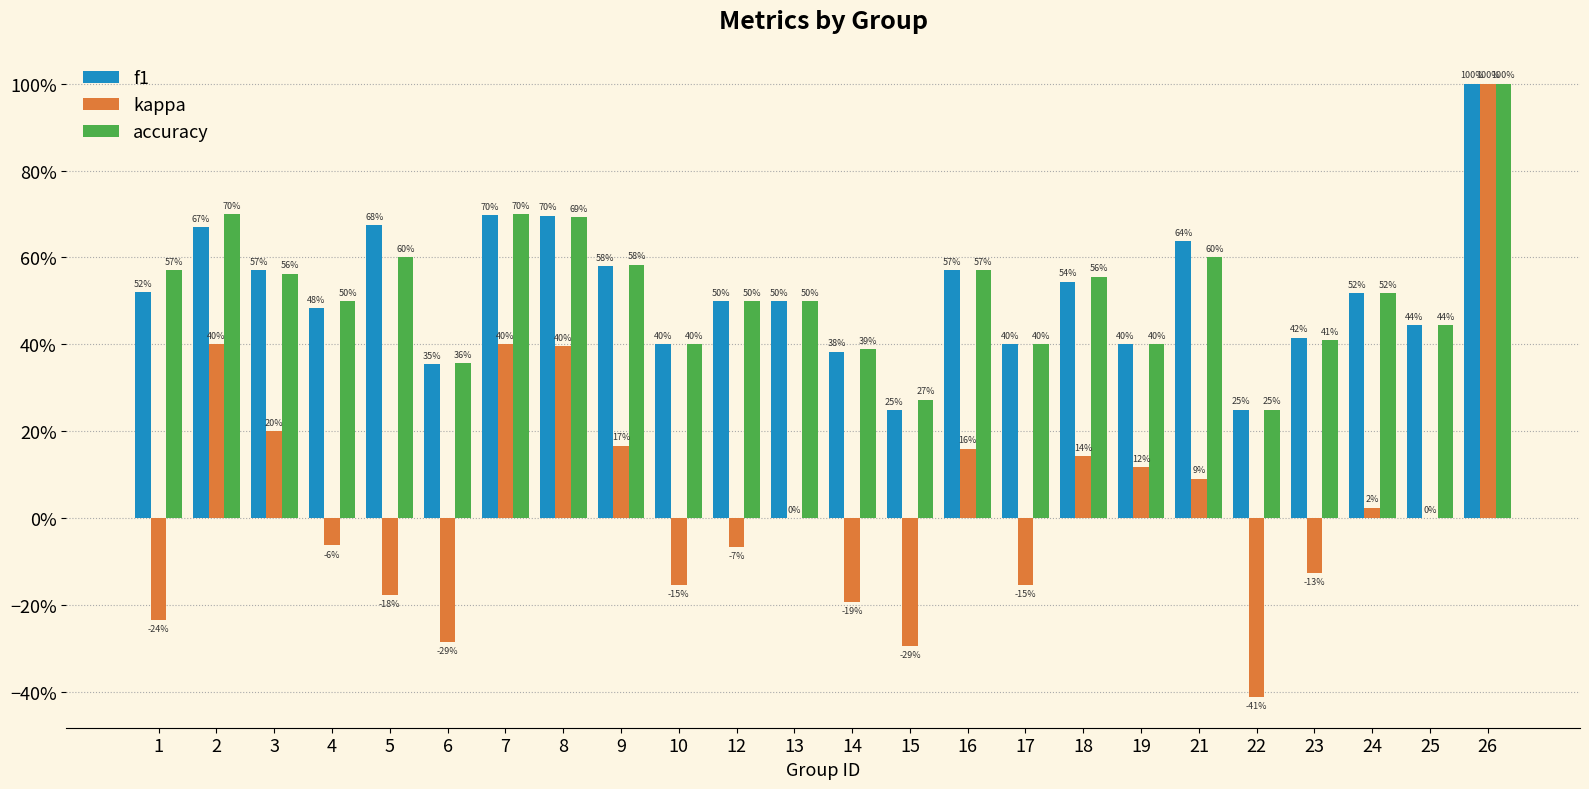

What is the value of the f1 bar at the 22nd from the left?

0.5